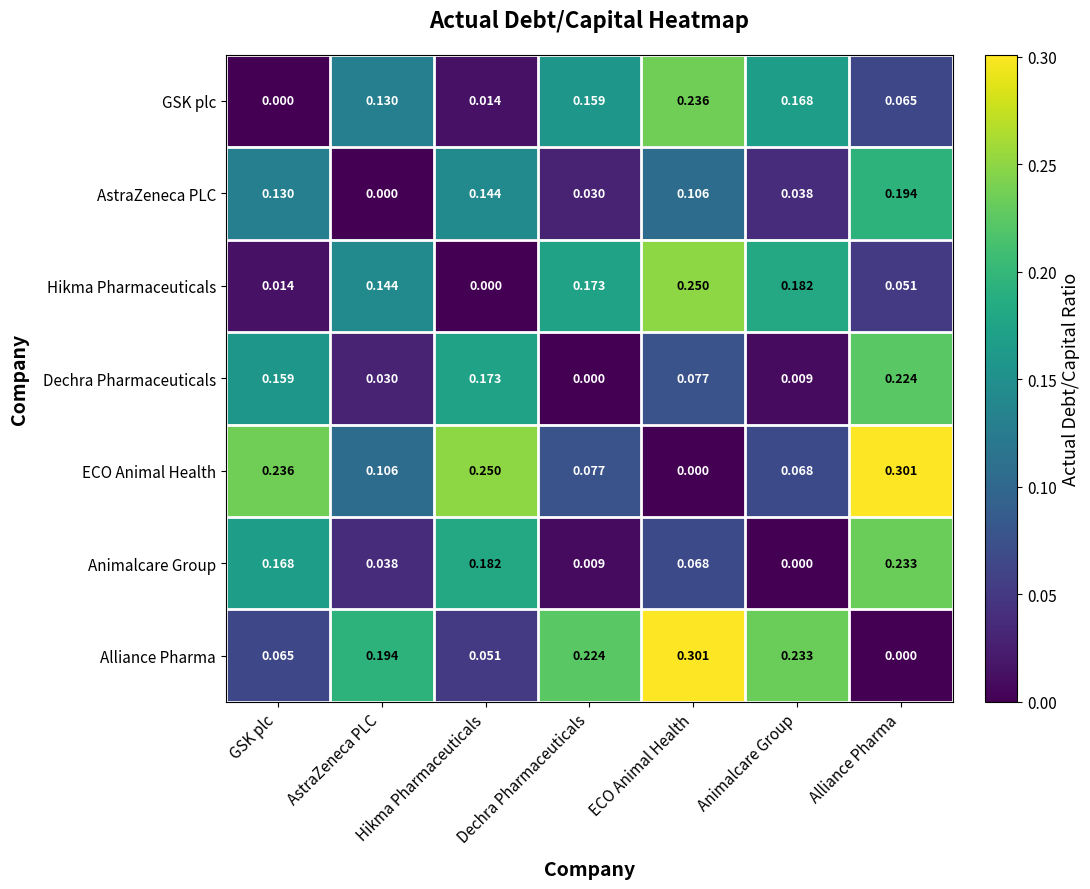

Which category has the highest value in the Animalcare Group series?

Alliance Pharma